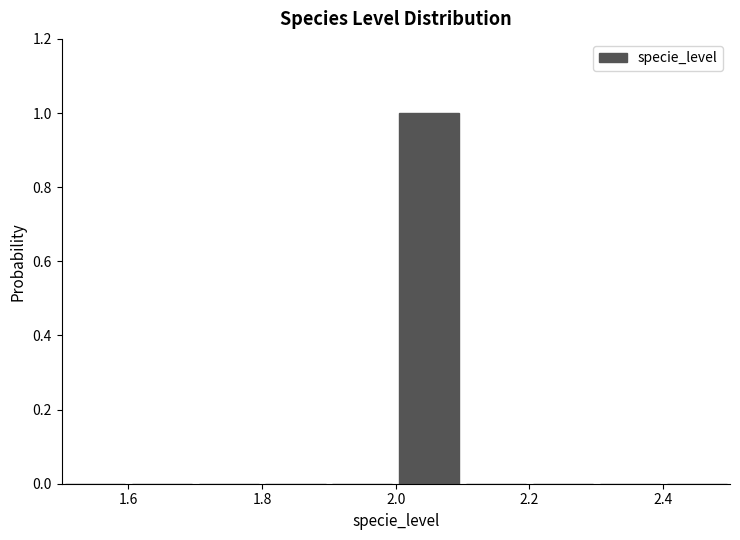

Reading left to right, transcribe this chart: for each bar, give the range it covers on the x-axis and its height. The values are not printed on the chart, so give them approximately, as read against the axis.

1.5 to 1.6: 0
1.6 to 1.7: 0
1.7 to 1.8: 0
1.8 to 1.9: 0
1.9 to 2.0: 0
2.0 to 2.1: 1
2.1 to 2.2: 0
2.2 to 2.3: 0
2.3 to 2.4: 0
2.4 to 2.5: 0